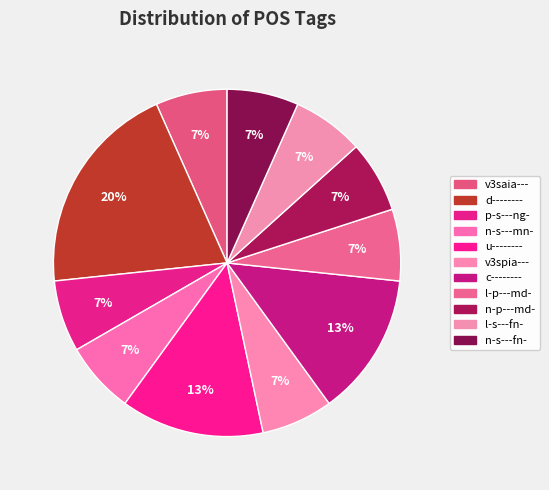

Which category has the smallest portion of the pie?

v3saia---